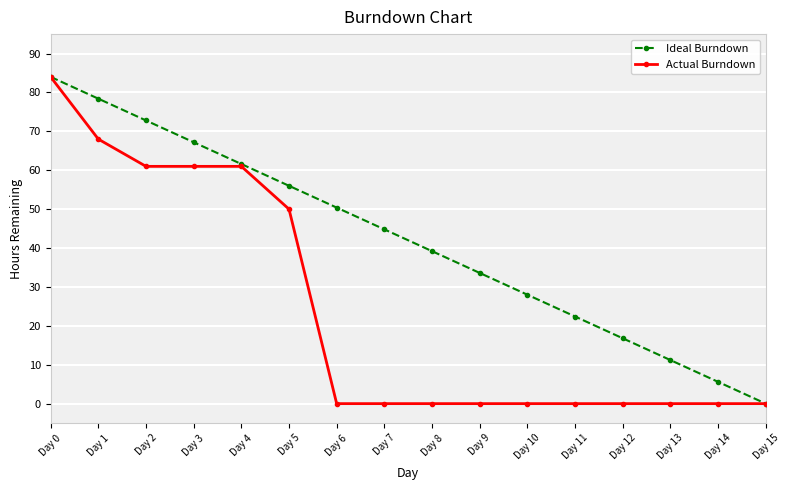

What is the difference between the highest and lowest values at Day 1?

10.4